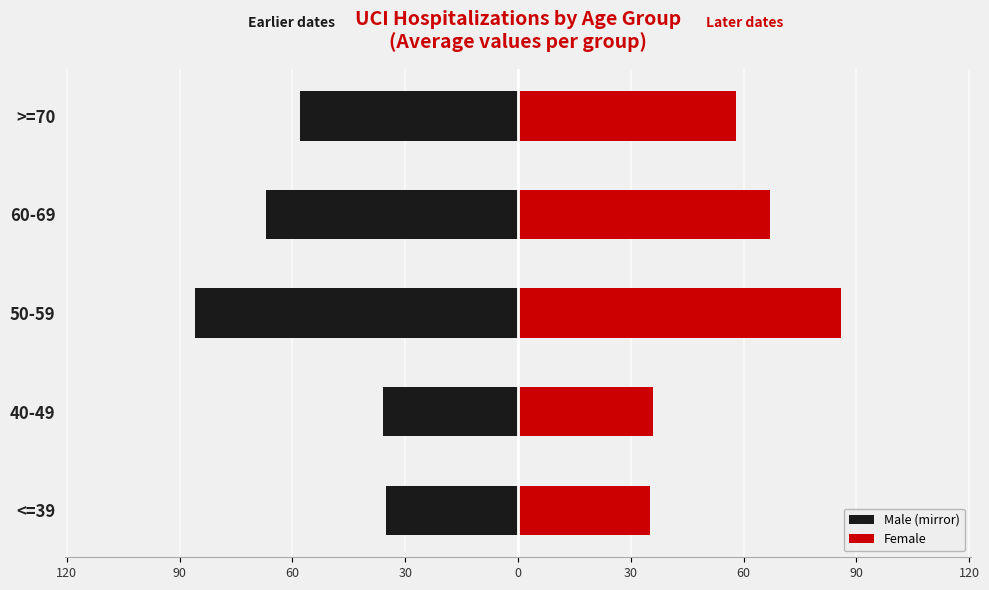

How many series are shown in this chart?

2